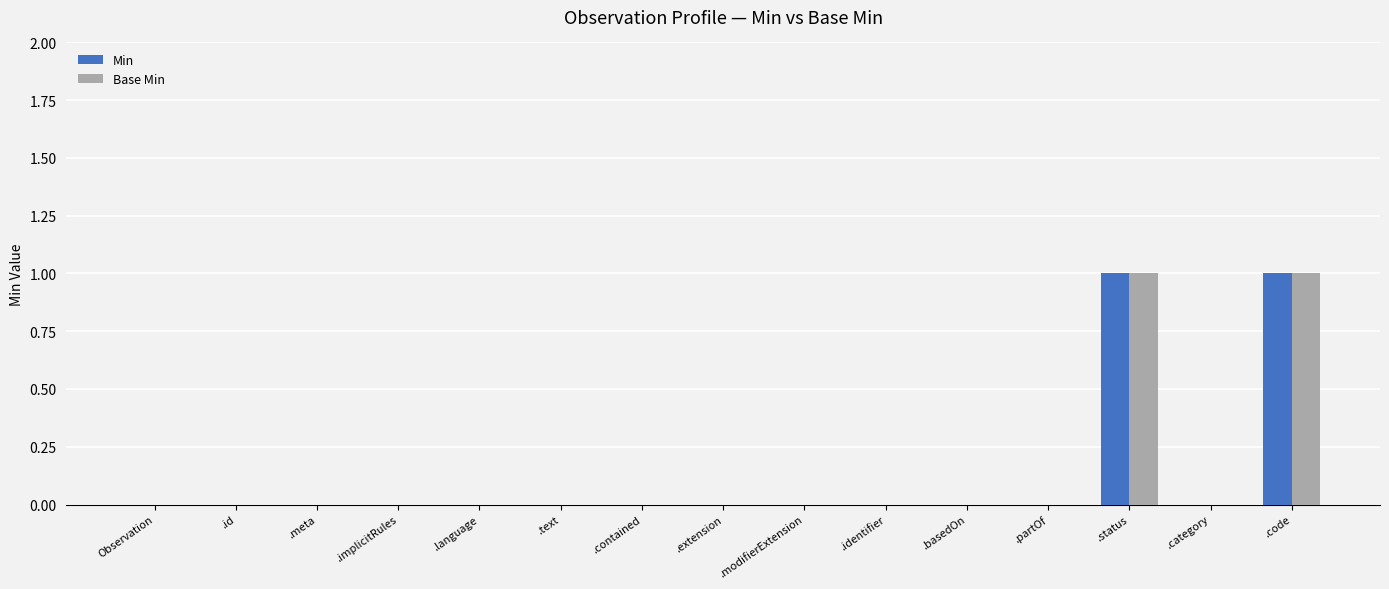

Count the number of data series in this chart.

2